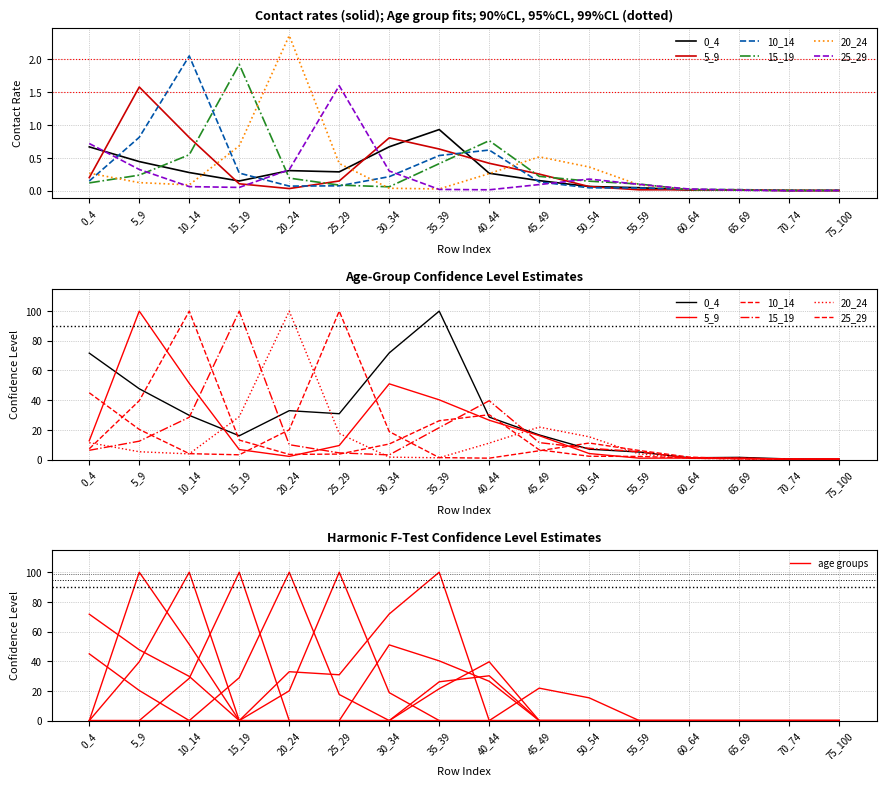

The 20_24 series shows 0.0 at 55_59. True or false?

True